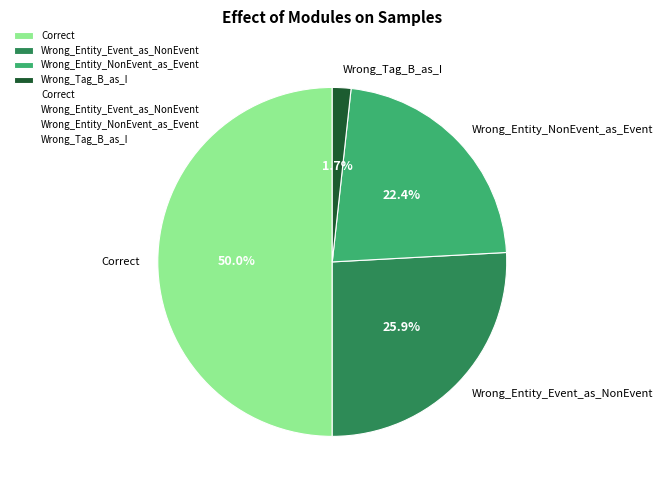

Which has a higher value, Correct or Wrong_Entity_NonEvent_as_Event?

Correct